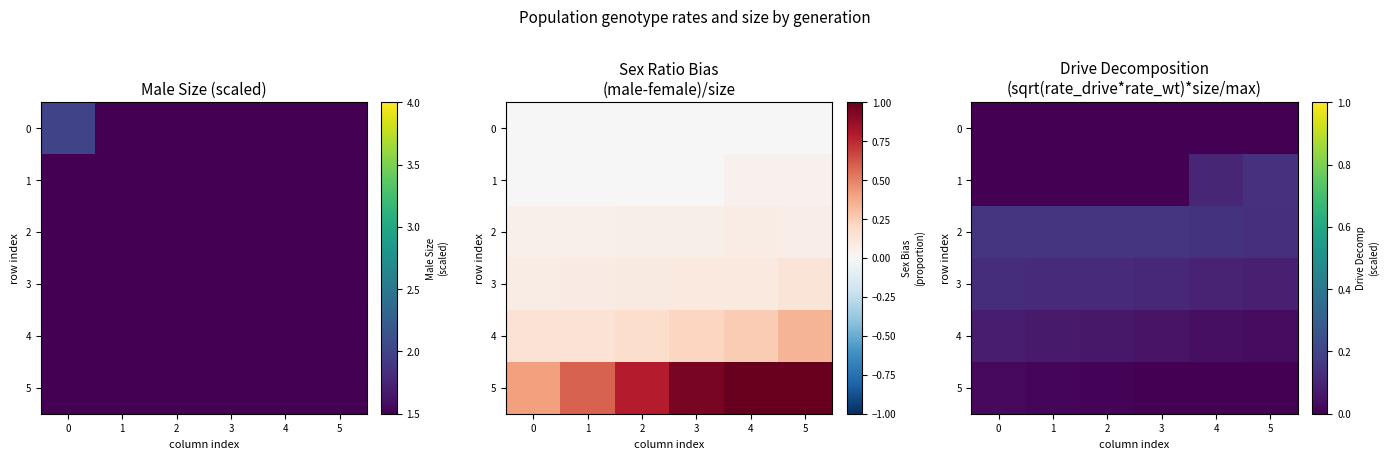

Which label corresponds to the largest value in the chart?

2